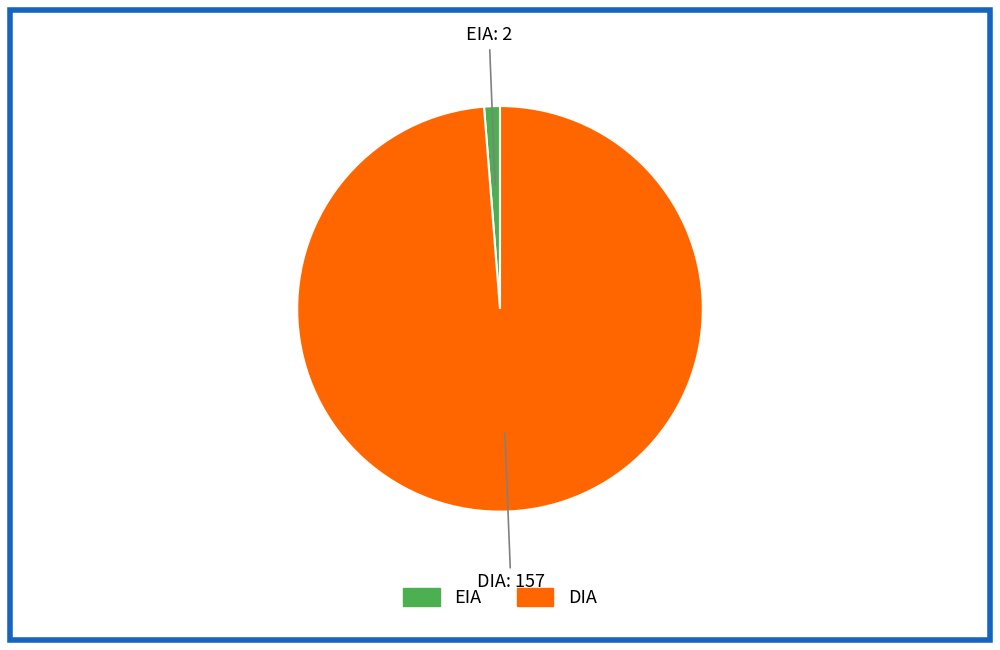

Is it true that EIA is 1% of the pie?

True